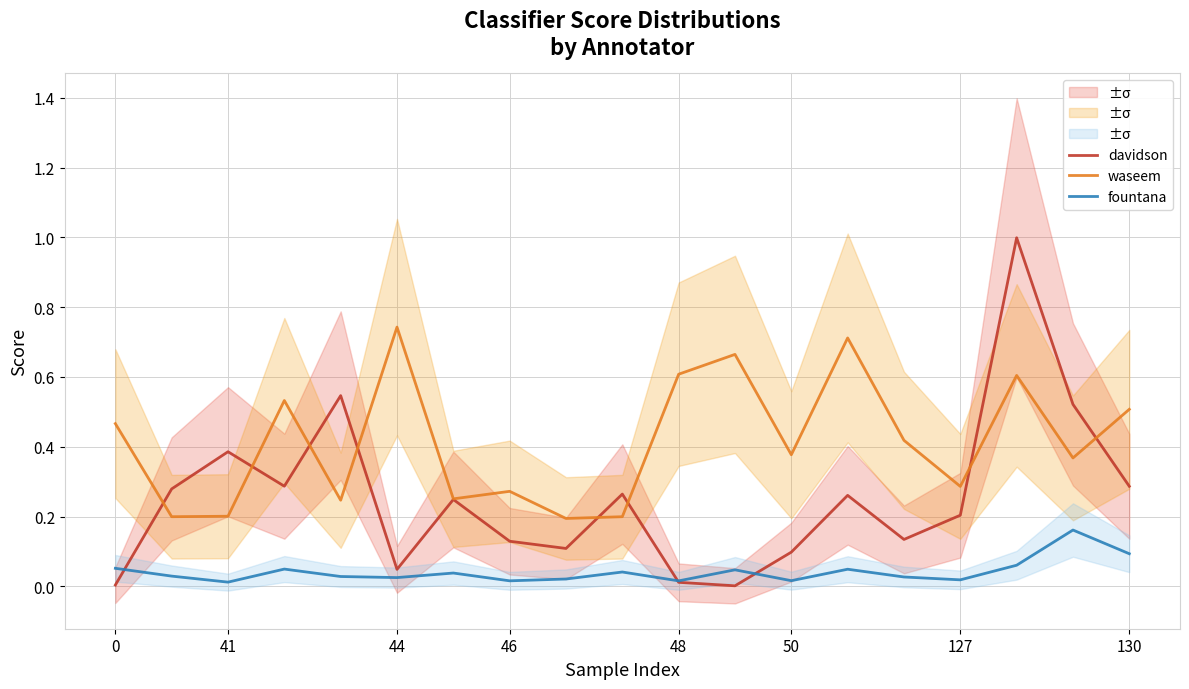

How many intersections are there between davidson and fountana?

3